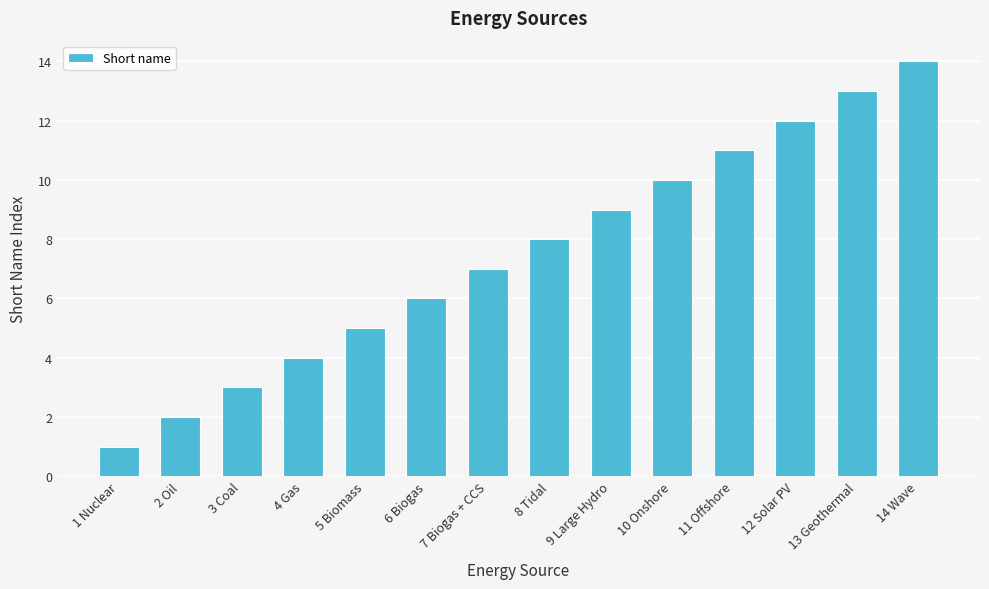

What is the greatest value displayed?

14